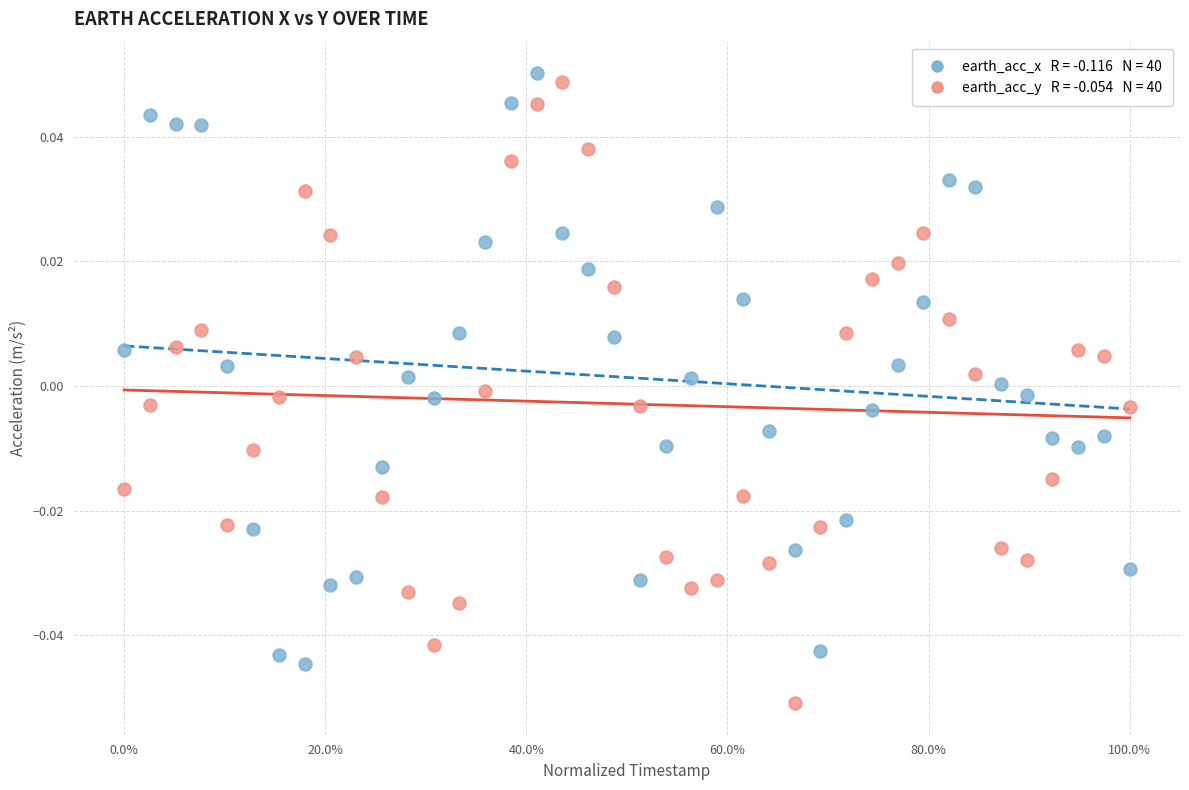

Across all data points, what is the range of X values (max minus min)?

1.0